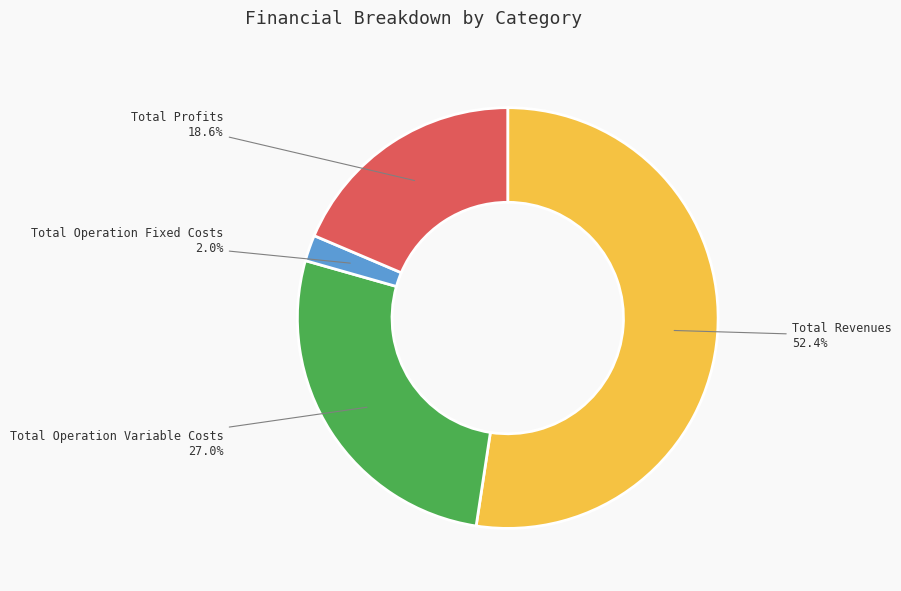

How many segments does this pie chart have?

4